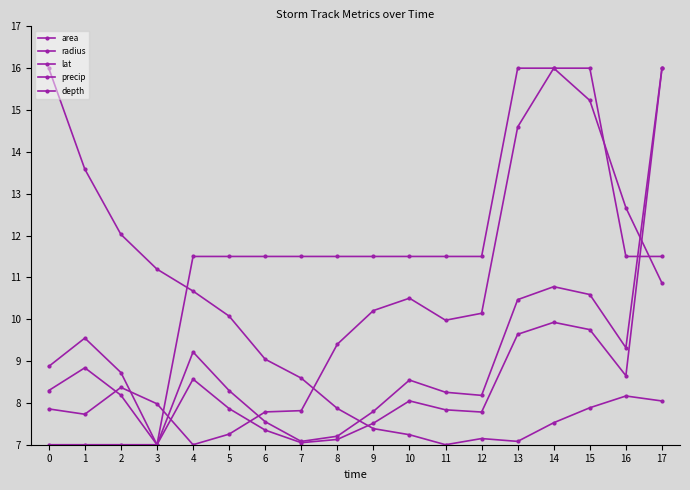

How many values in the precip series exceed 9?

10